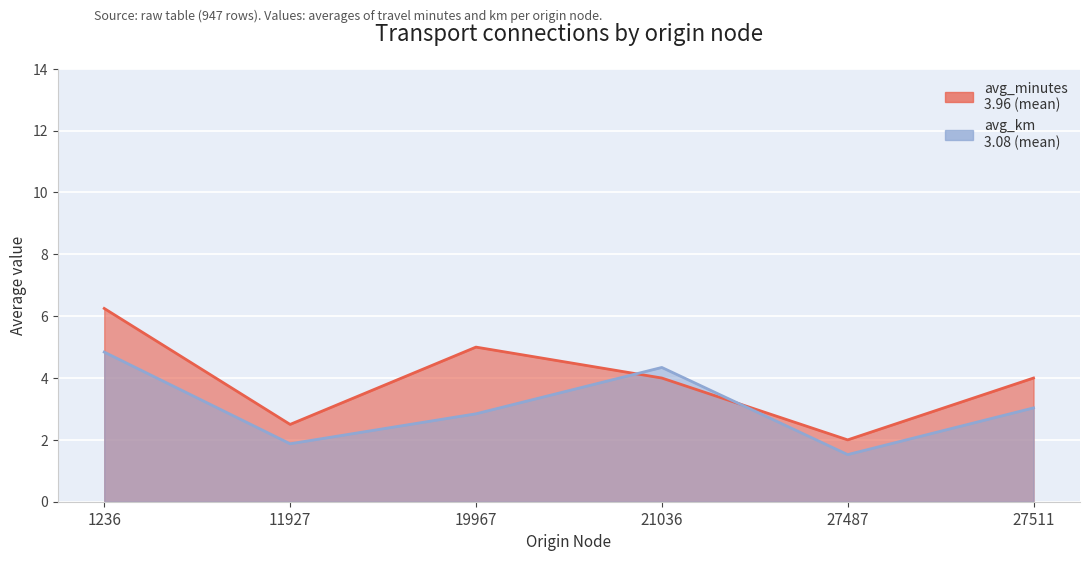

Which series has the largest range (max minus min)?

avg_minutes